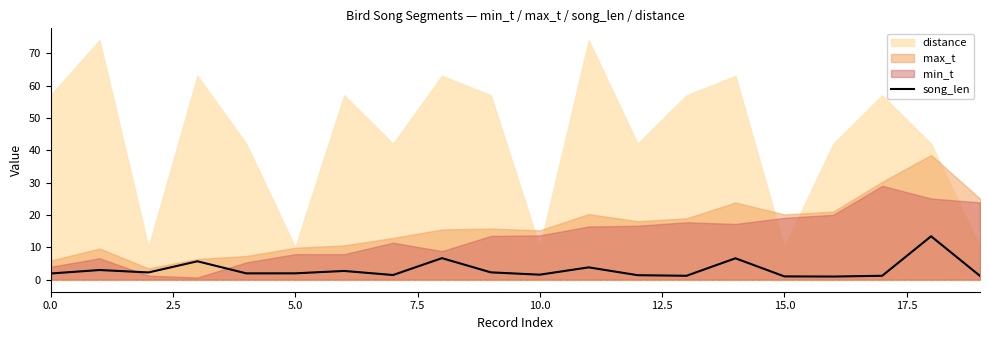

The chart shows a value of 1.0 at 15. True or false?

True